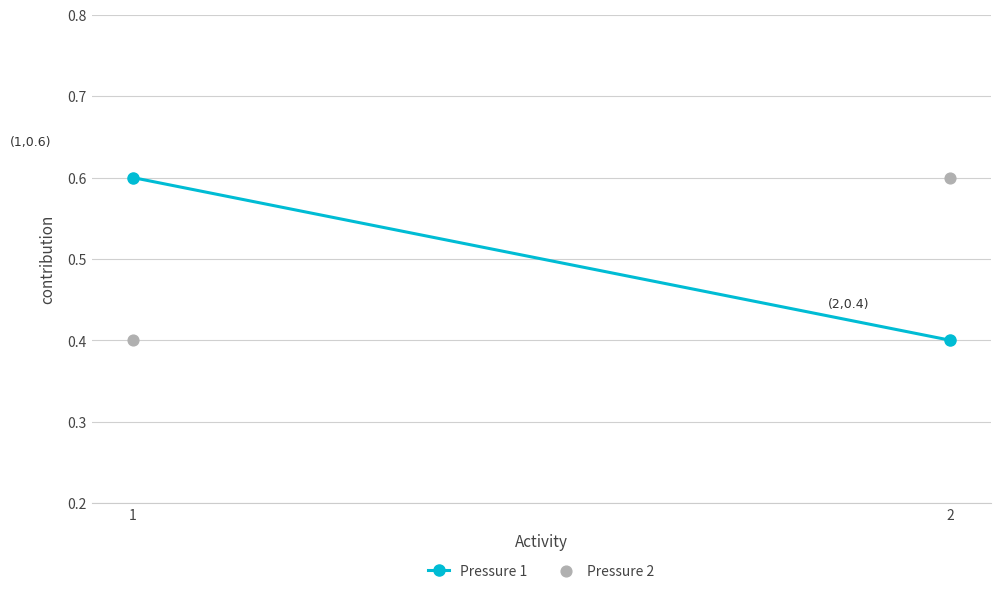

What is the range of X values (max minus min)?

1.0